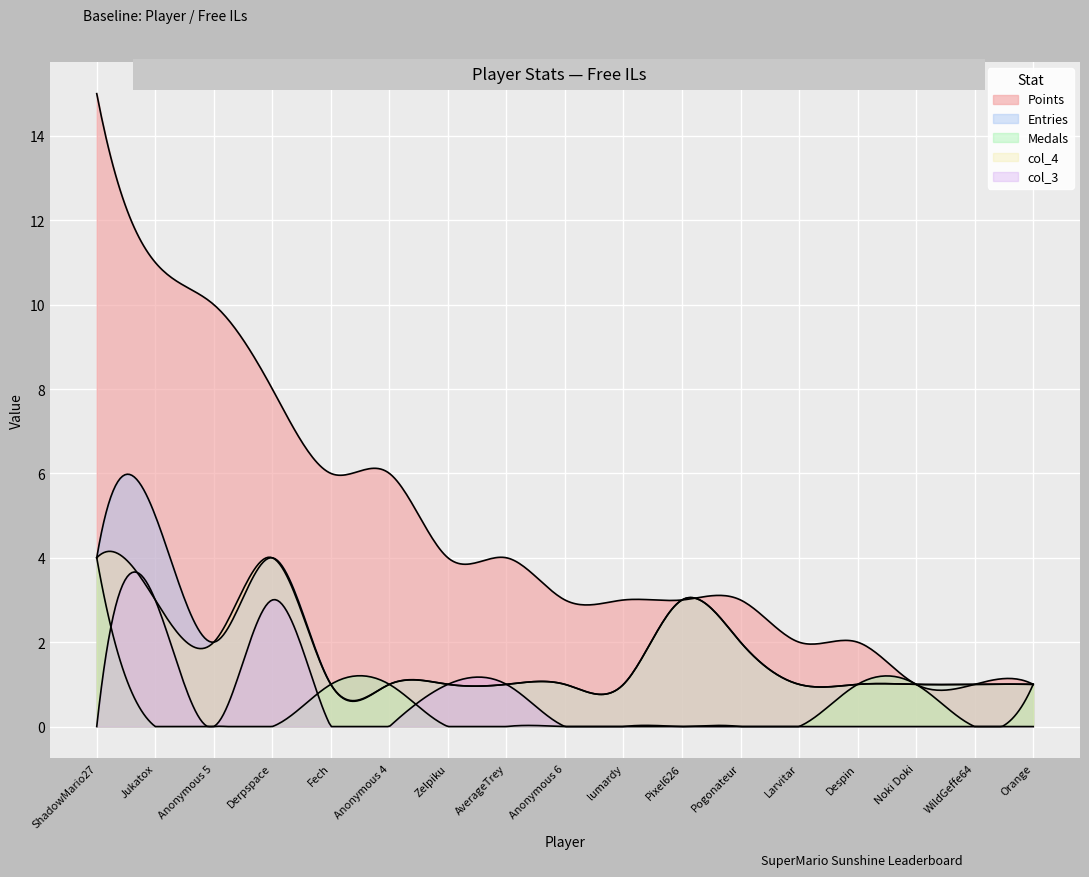

What is the difference between the maximum and second lowest values in the Entries series?

4